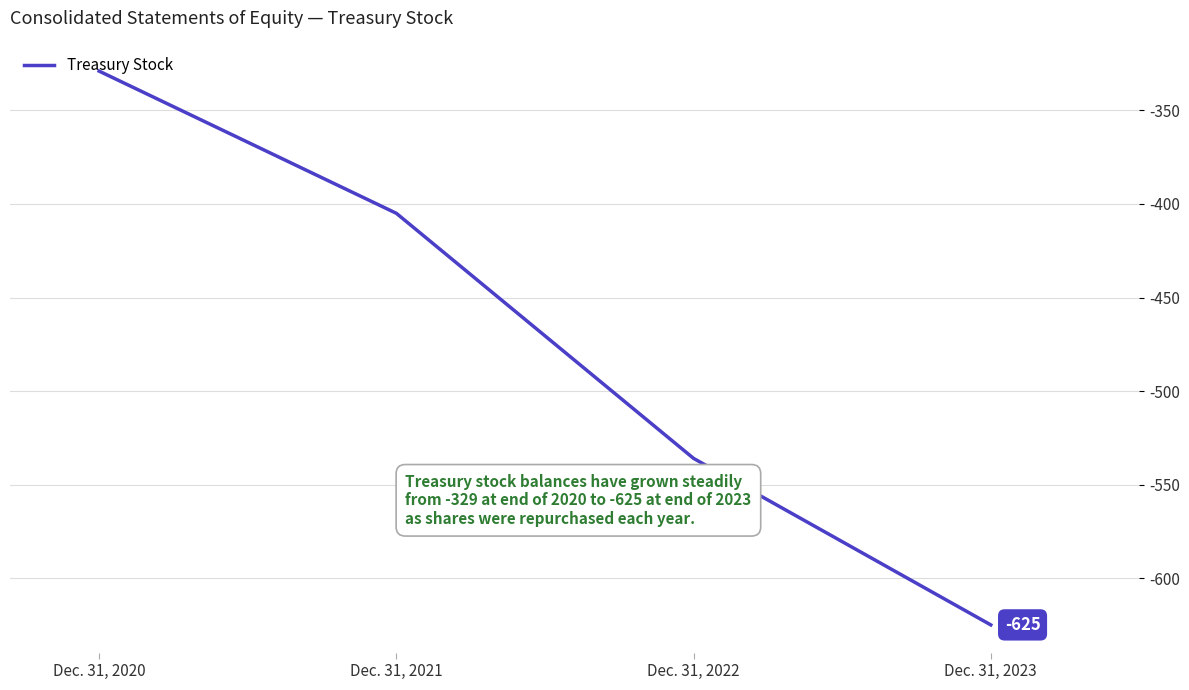

Is it true that the value at Dec. 31, 2023 is -866?

False